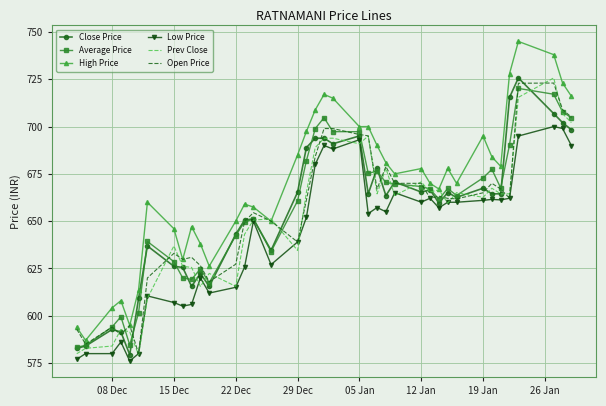

What is the smallest value displayed?

576.1